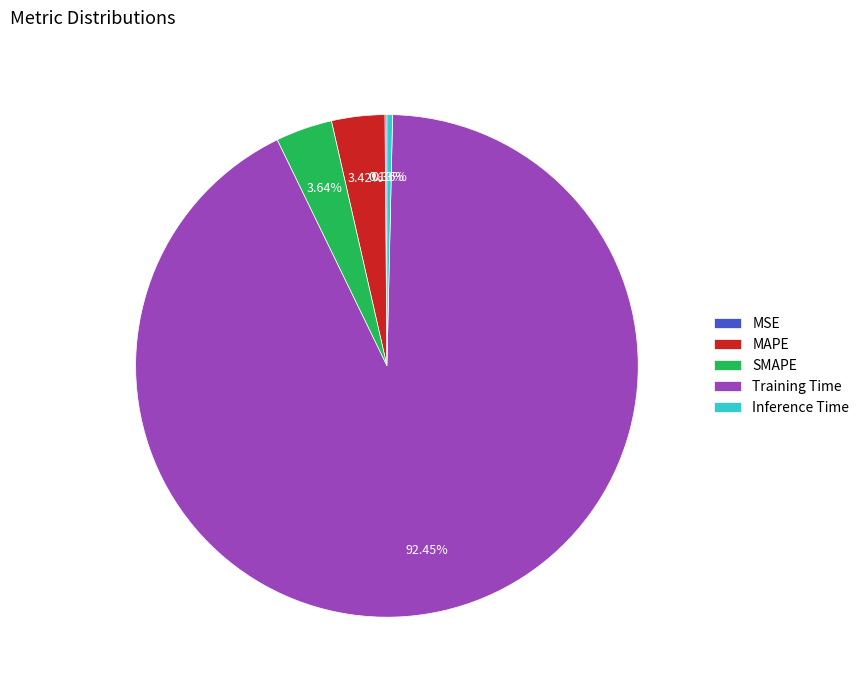

To the nearest percent, what is the average slice percentage?

20%